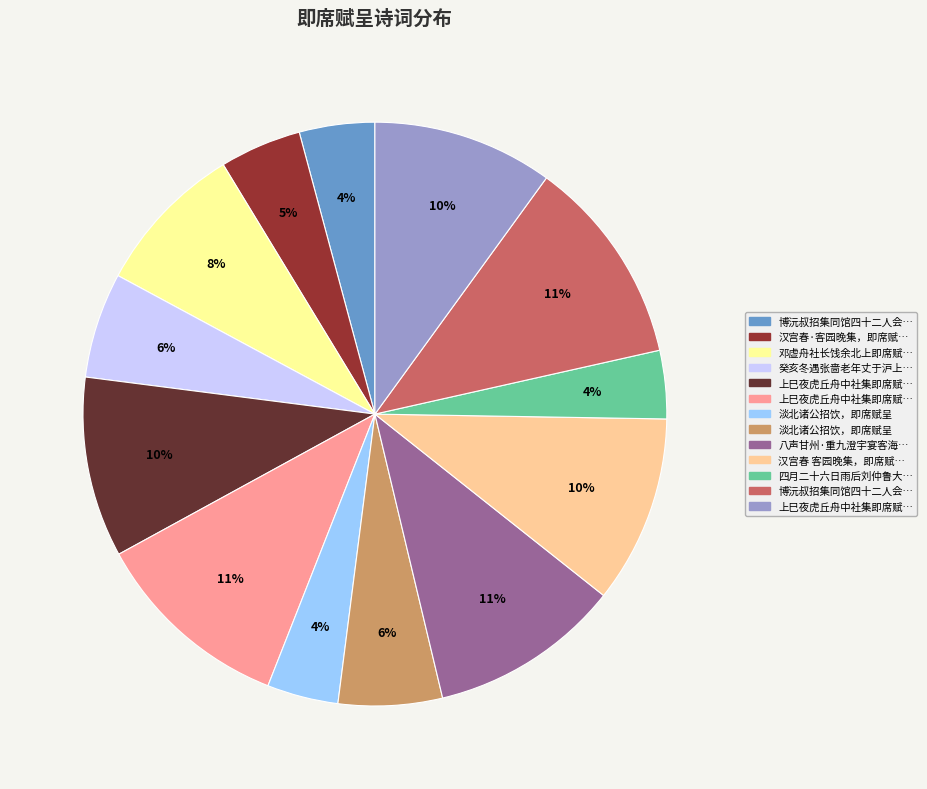

How many slices are in this pie chart?

13